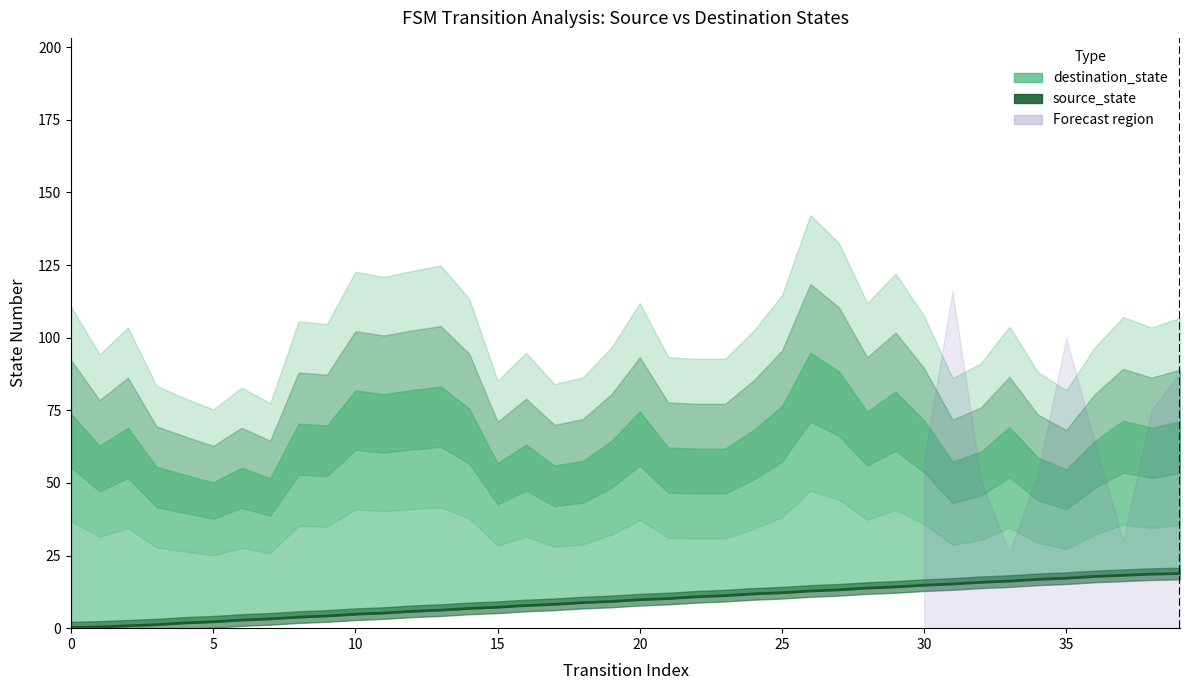

True or false: the data shows 6.2 at 13.

True